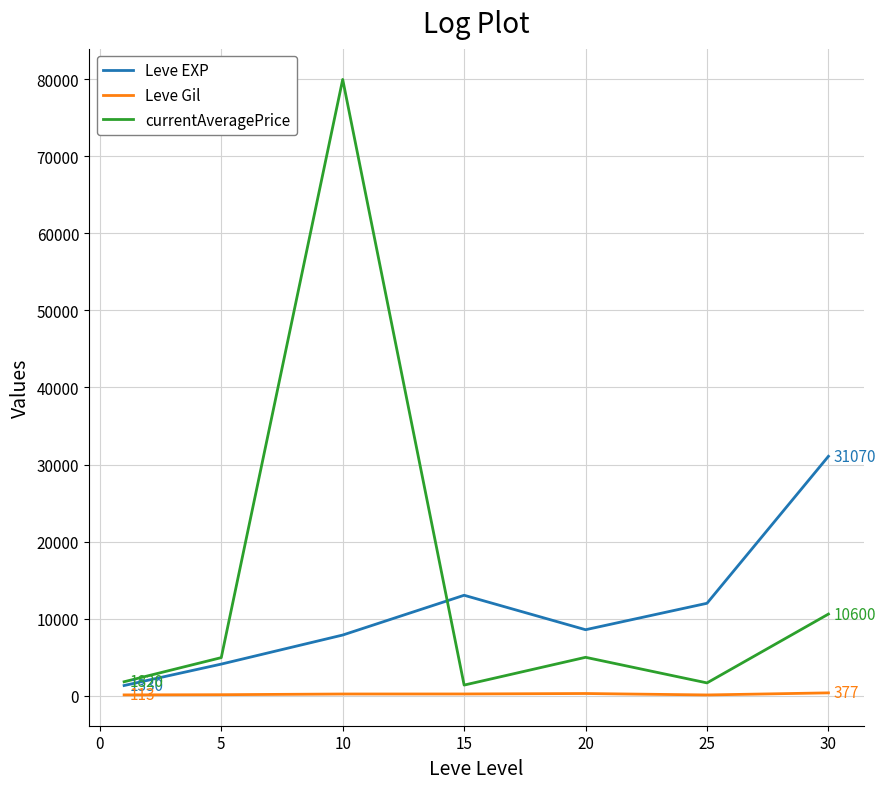

Which series has the largest total across all categories?

currentAveragePrice